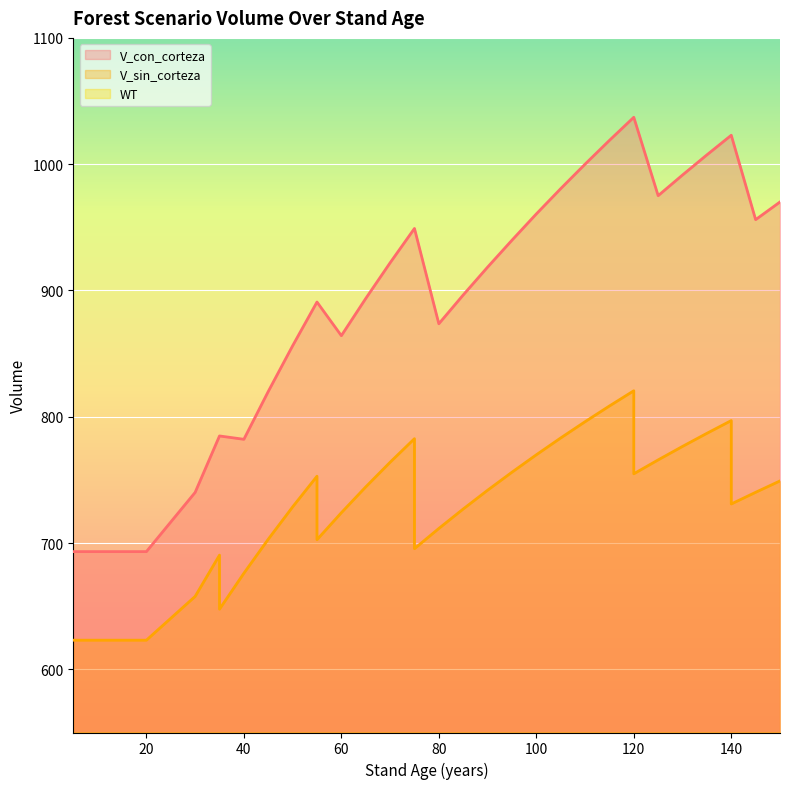

How many values in the V_sin_corteza series exceed 740?

18